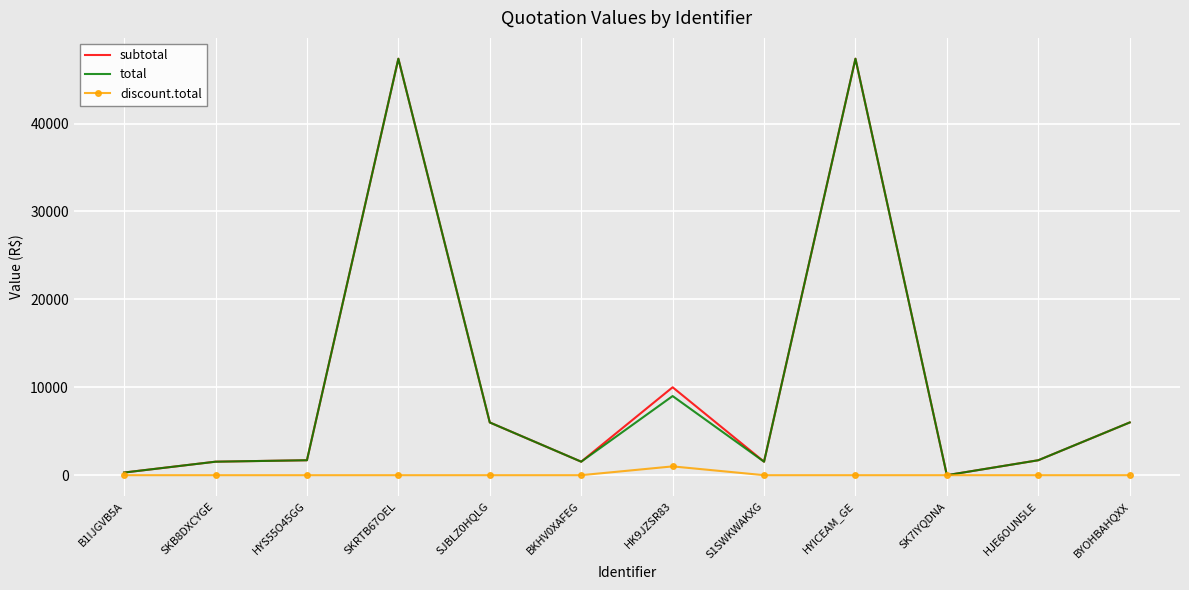

What position from the right is S1SWKWAKXG?

5